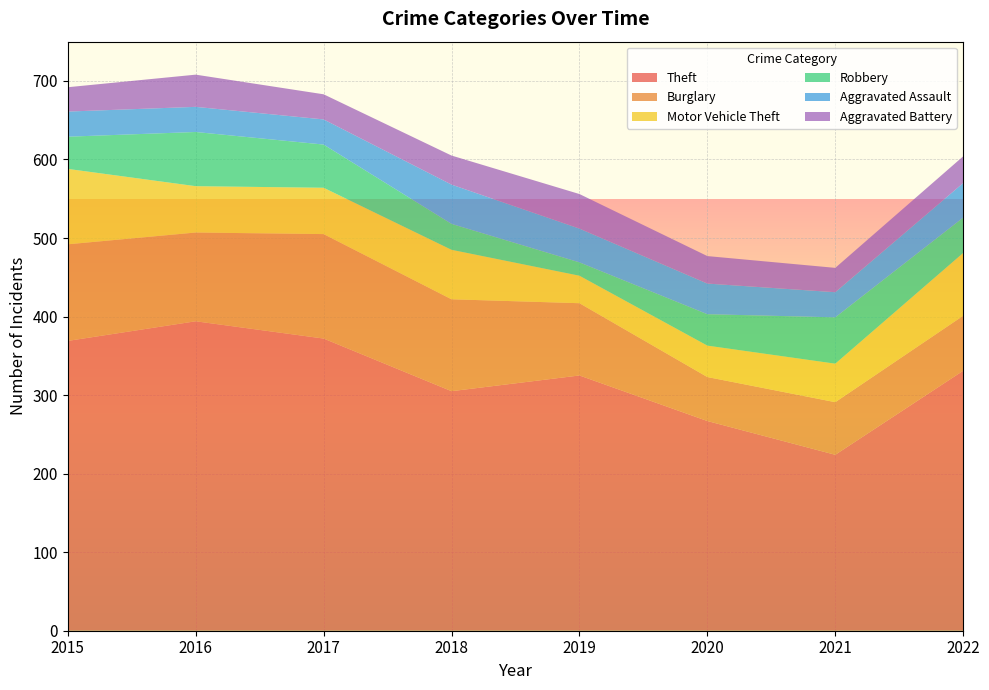

Reading left to right, what are all the values shown in this chart?

Theft: 369	394	372	305	325	267	224	331
Burglary: 123	113	133	117	92	56	67	70
Motor Vehicle Theft: 96	59	59	63	35	40	49	80
Robbery: 41	69	55	33	17	40	59	45
Aggravated Assault: 32	32	32	50	43	39	32	44
Aggravated Battery: 31	41	32	37	44	35	31	34